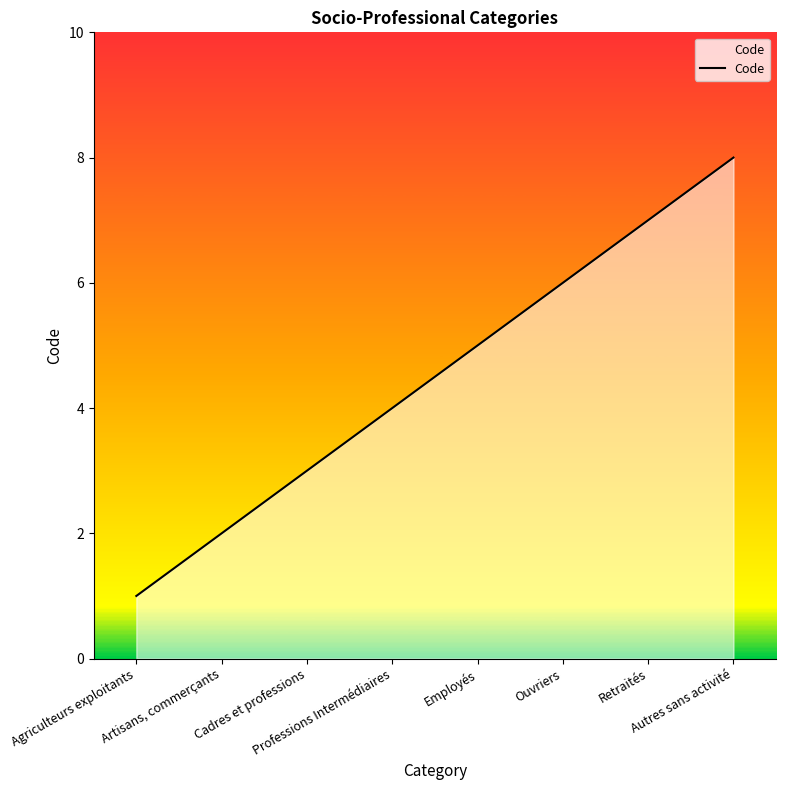

True or false: there are more than 2 points higher than both neighbors.

False